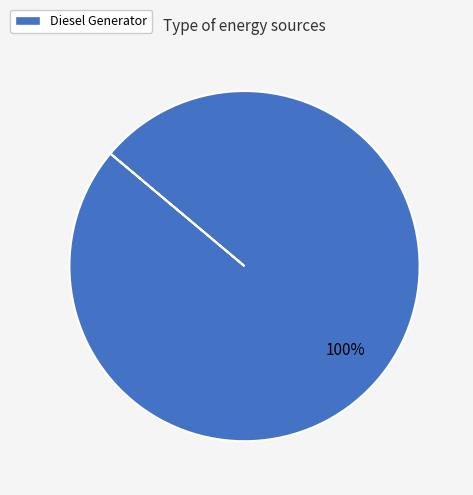

Does Diesel Generator represent more than half of the total?

Yes